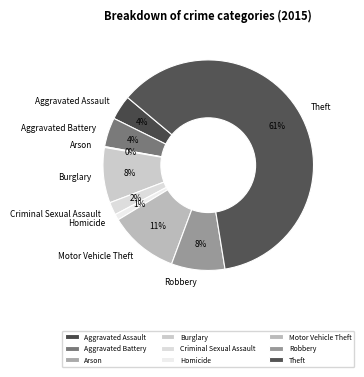

Is the sum of Aggravated Assault and Robbery greater than half?

No